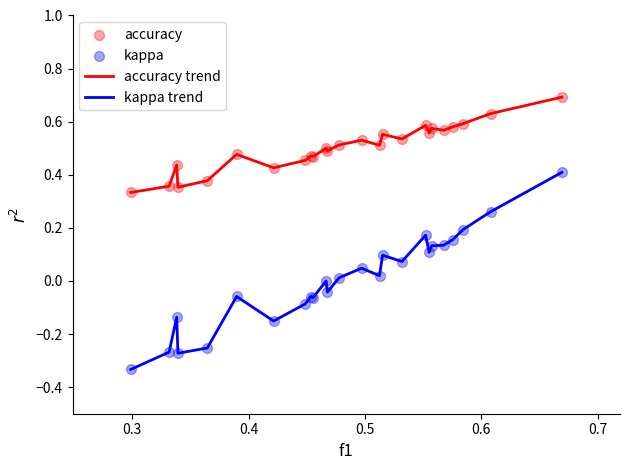

Which series has the widest spread of values?

kappa trend